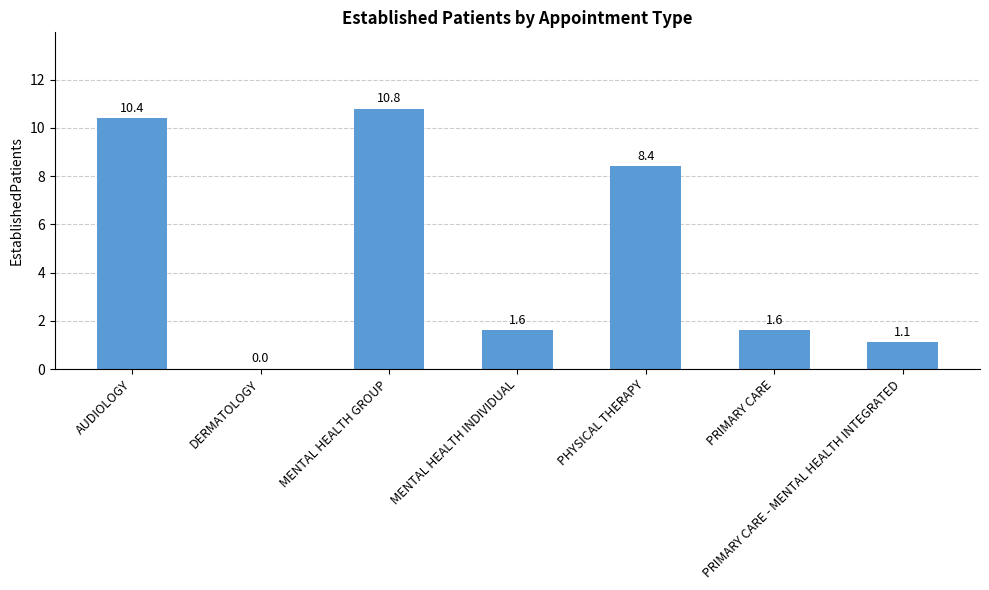

How many categories are shown in the chart?

7